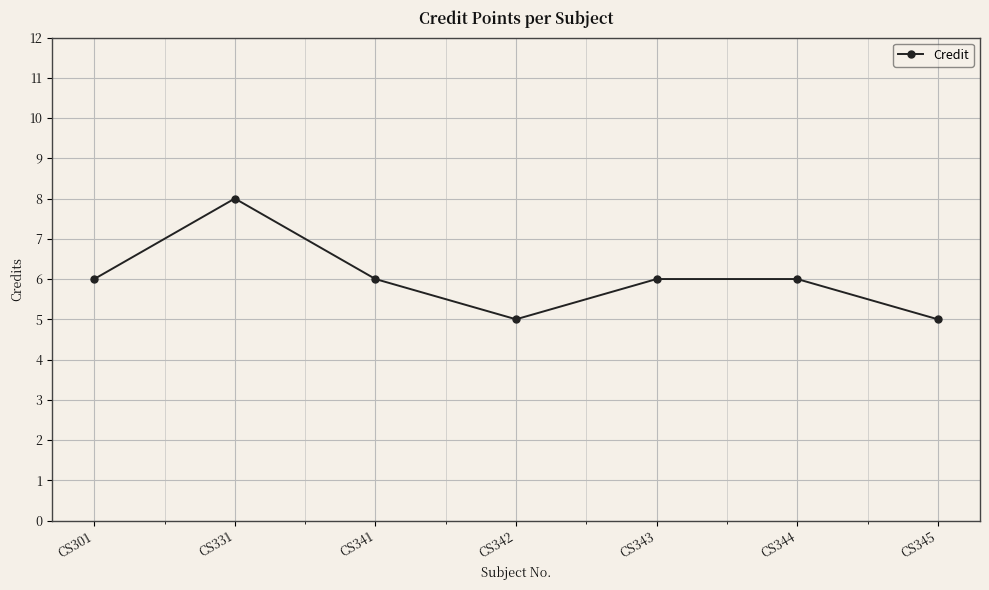

What is the value of the 4th point from the left?

5